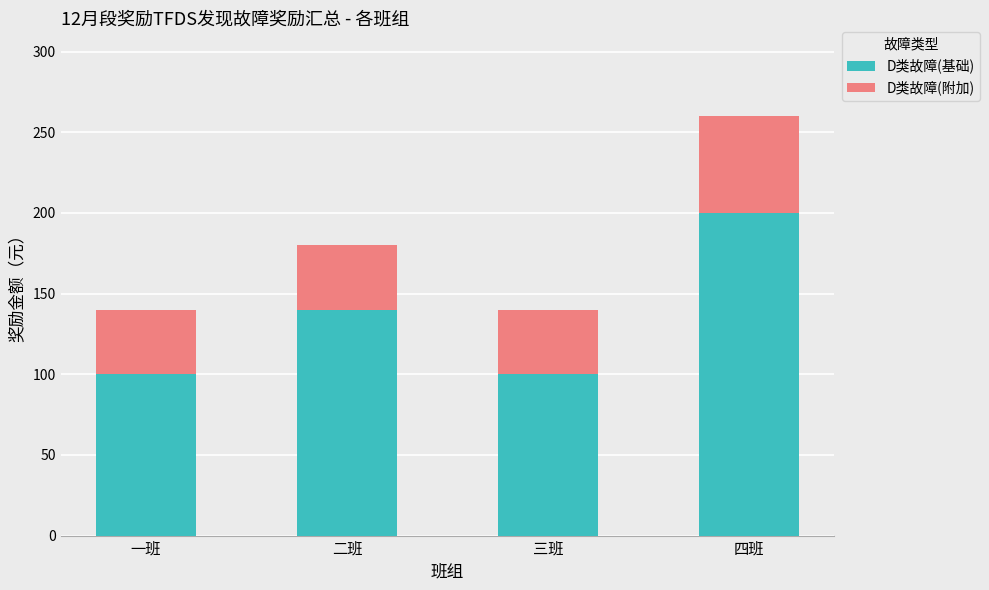

What is the sum of the D类故障(基础) values at 三班 and 一班?

200